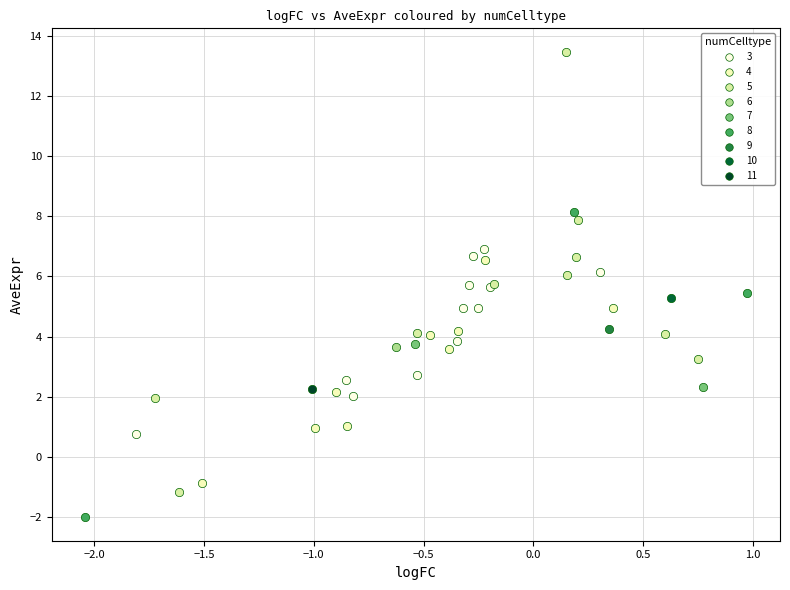

What are all the series names shown in the legend?

3, 4, 5, 6, 7, 8, 9, 10, 11